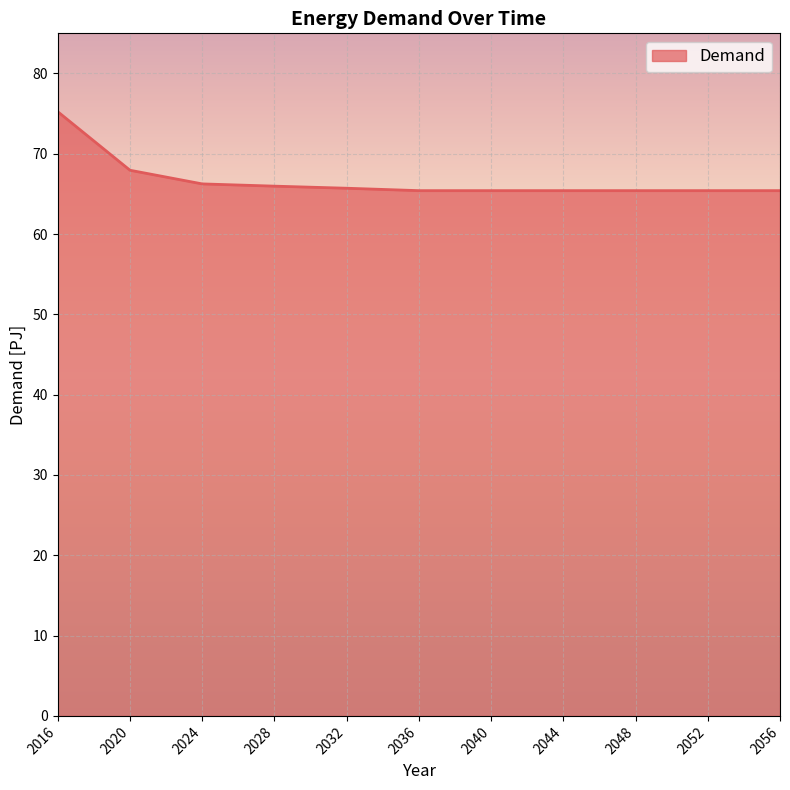

Approximately how many times larger is the value at 2016 compared to 2044?

1.2